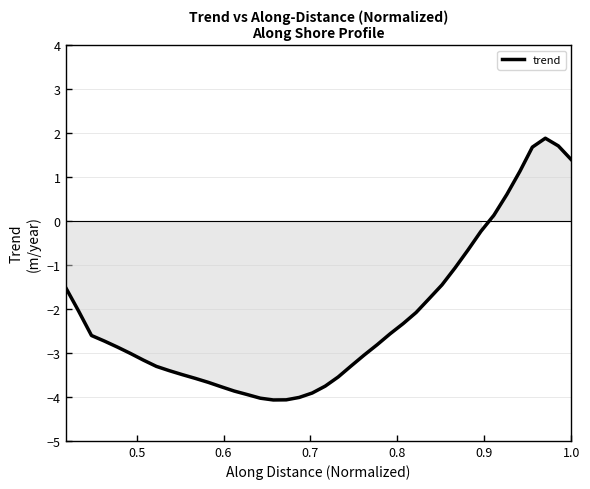

What is the smallest value displayed?

-4.1